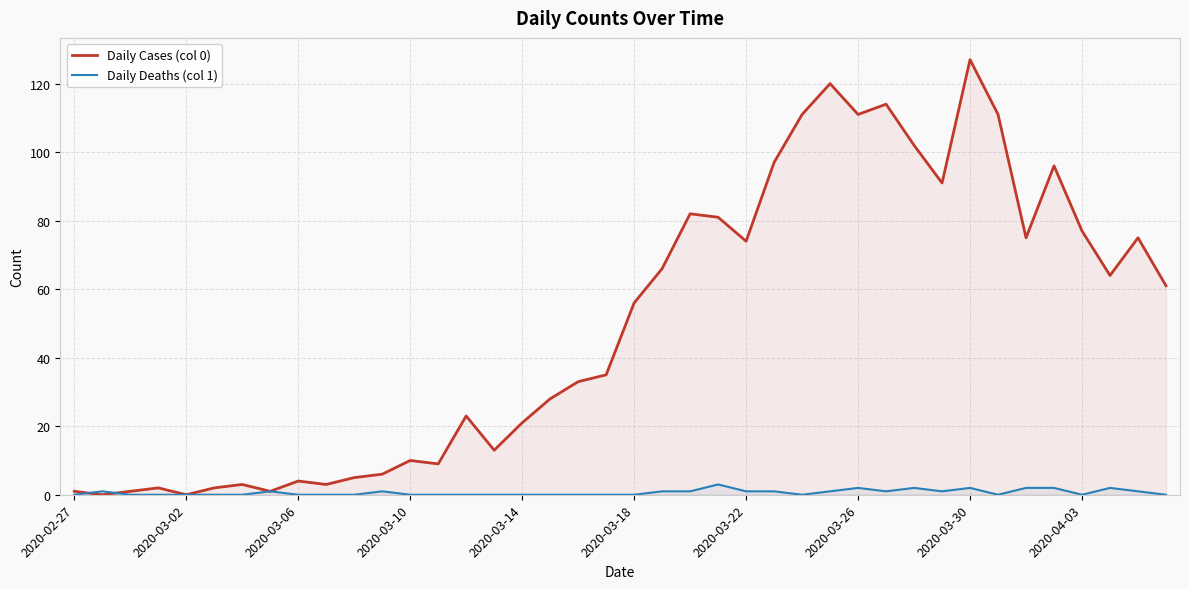

What is the average value of the Daily Deaths (col 1) series?

1